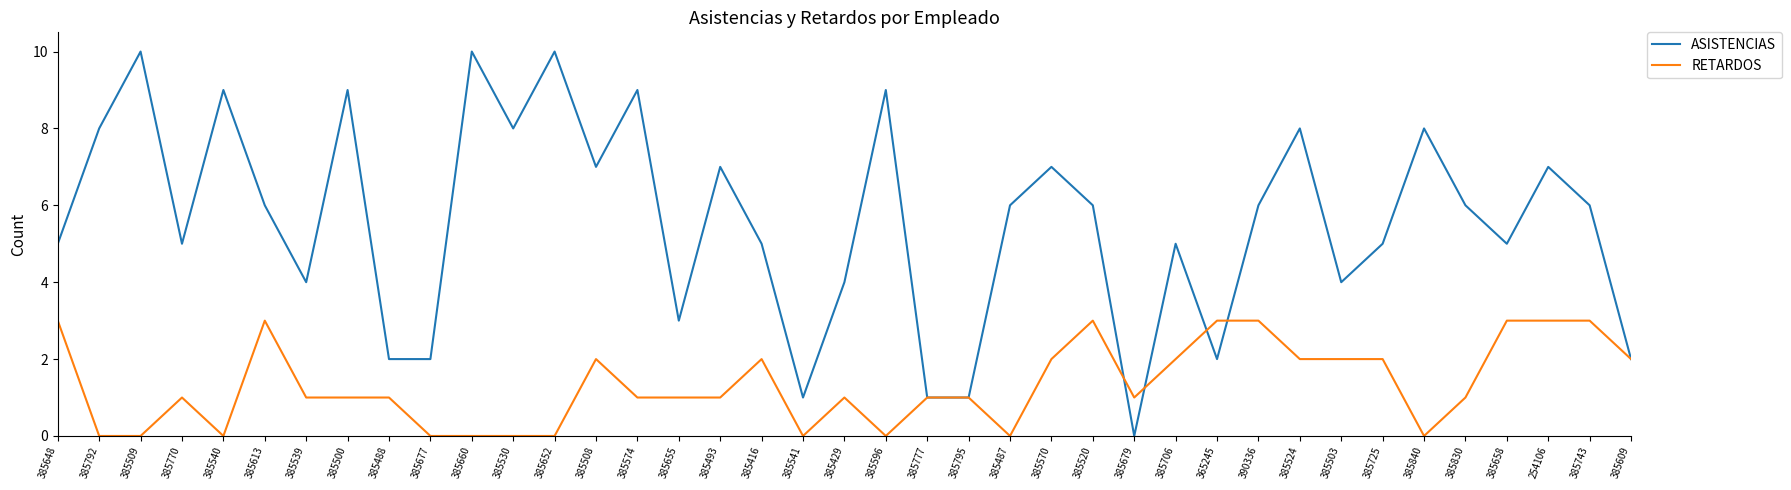

What is the total value across all series at 385795?

2